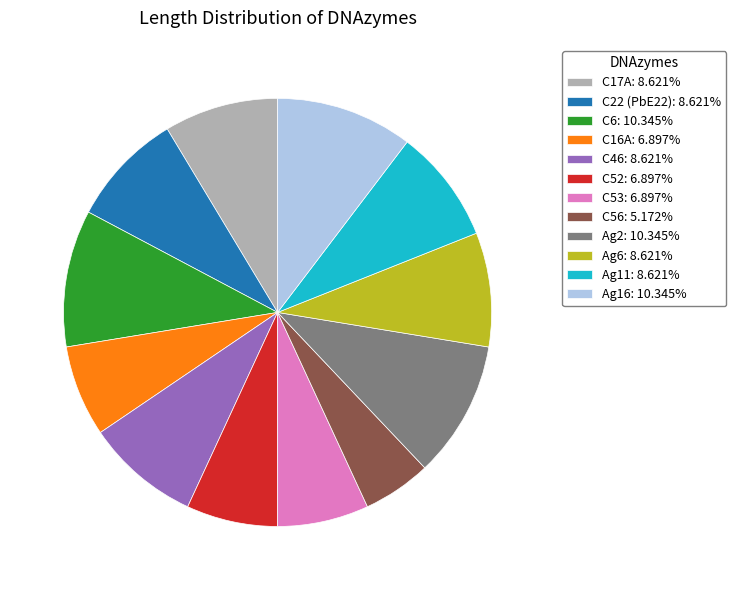

Approximately how many times larger is the value at Ag6: 8.621% compared to C17A: 8.621%?

1.0